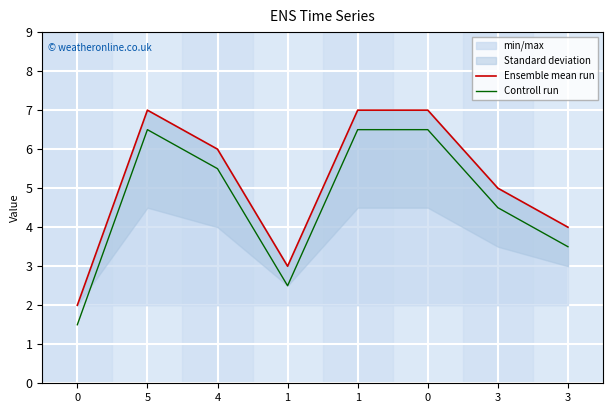

Which series changed the most between 0 and 5?

Ensemble mean run